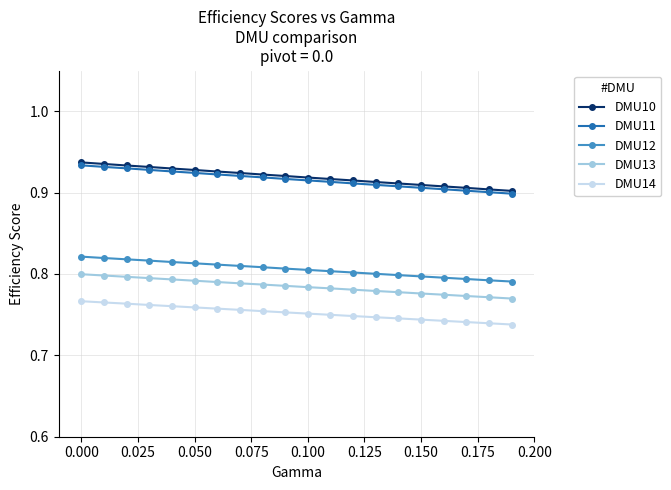

Which series has the largest range (max minus min)?

DMU10